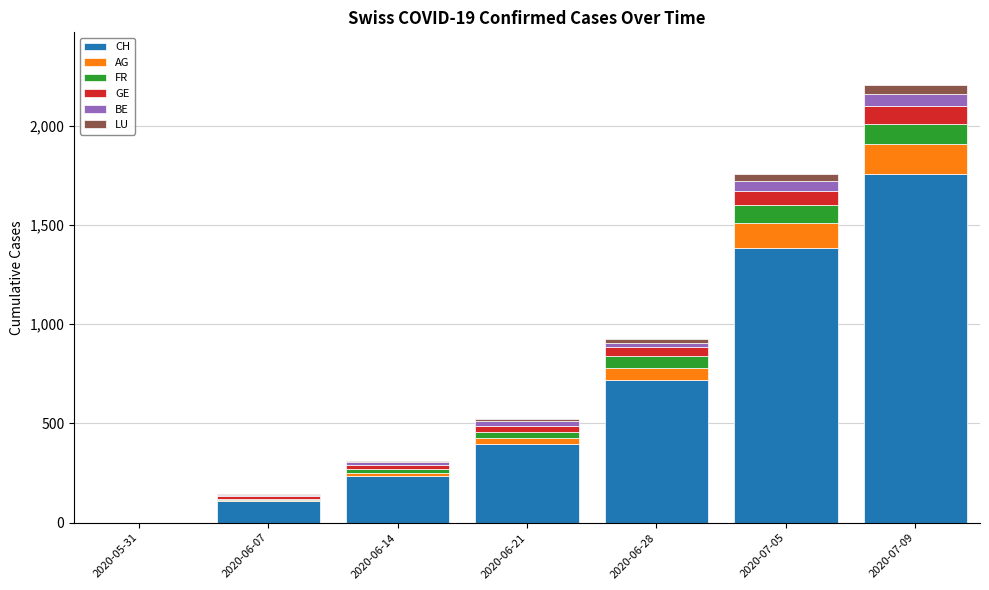

What is the highest value of the CH series?

1756